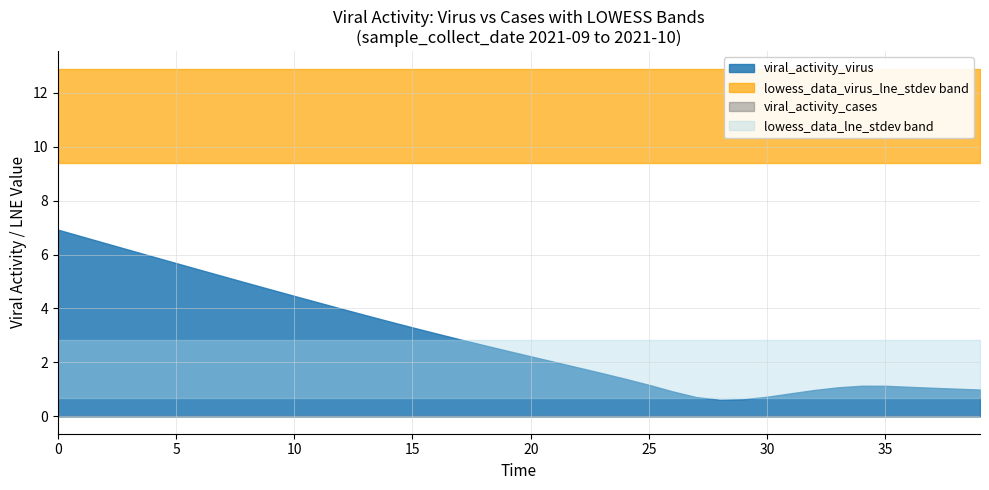

The lowess_data_lne_quantile_10th series shows 2.7 at 17. True or false?

False